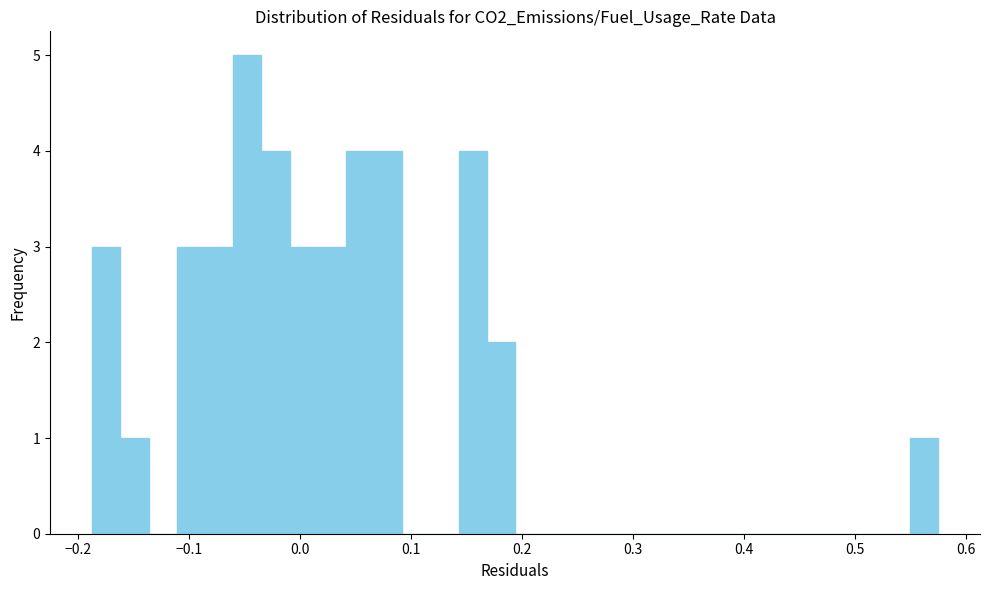

Read against the x-axis, roughly where is the centre of the tallest bar?

-0.05